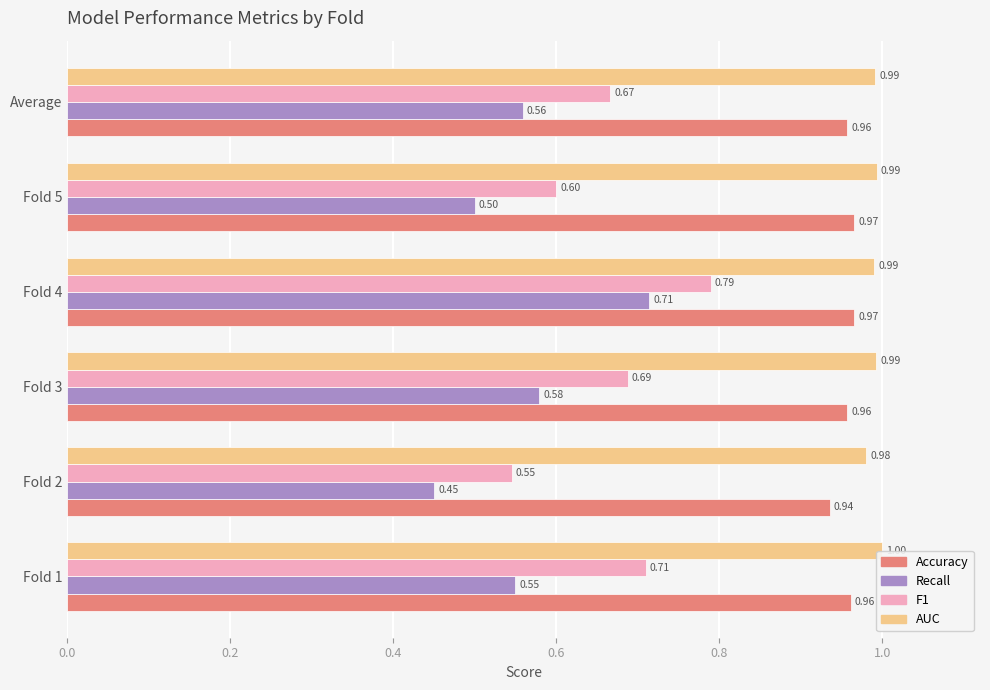

The value of Accuracy at Fold 2 is 1.3. True or false?

False